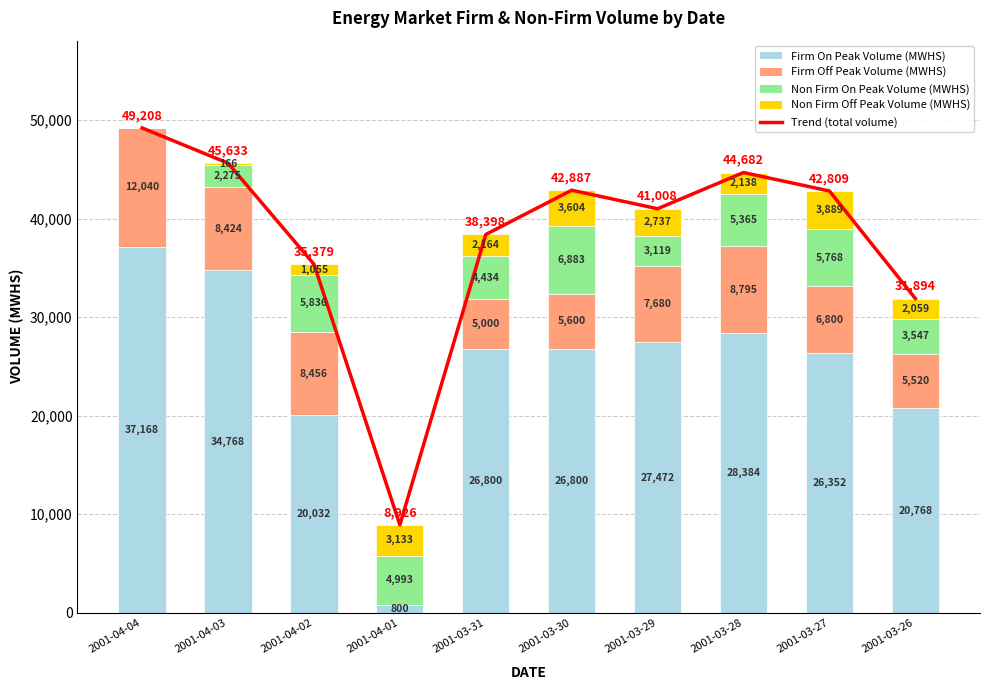

What is the maximum value shown in the chart?

49208